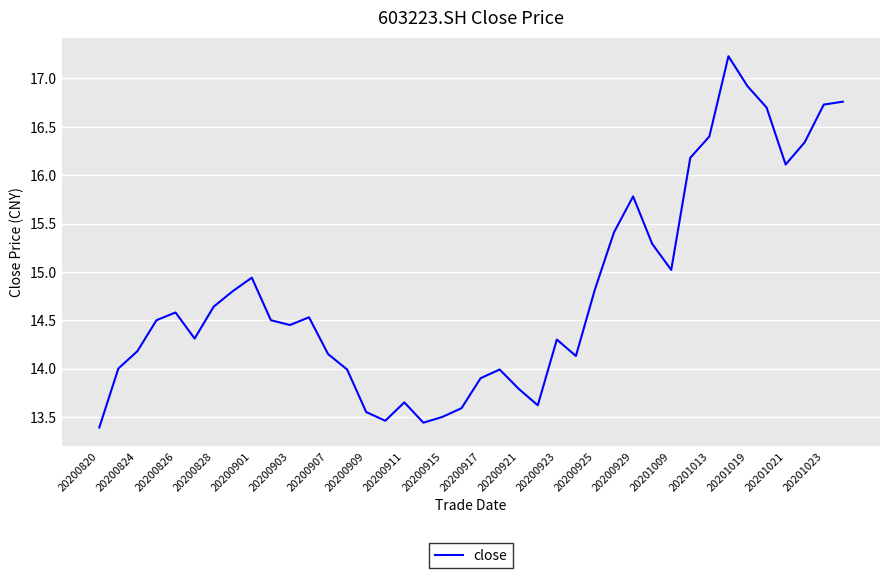

What is the maximum value shown in the chart?

17.2